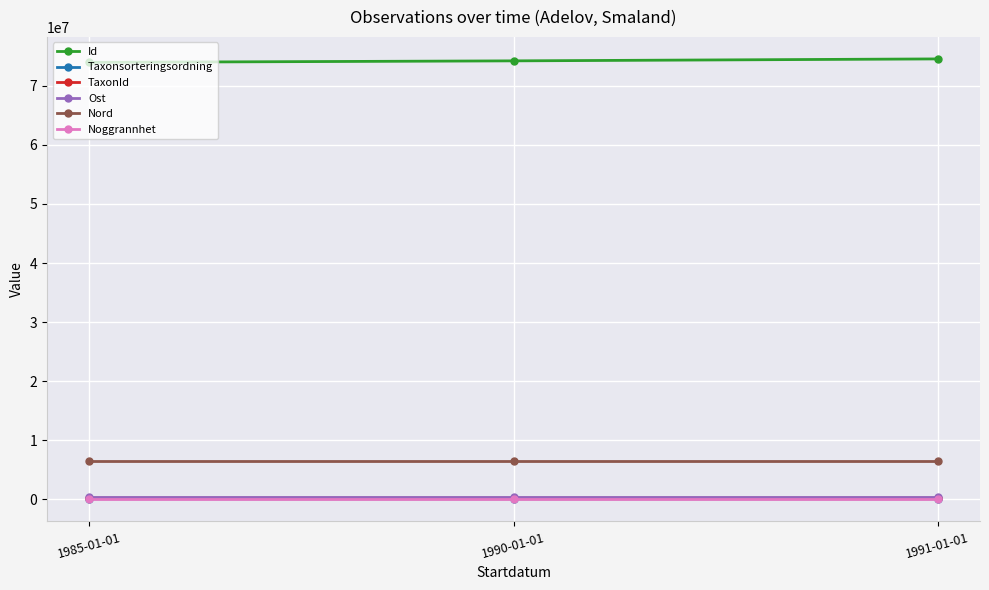

How many lines are shown in the chart?

6